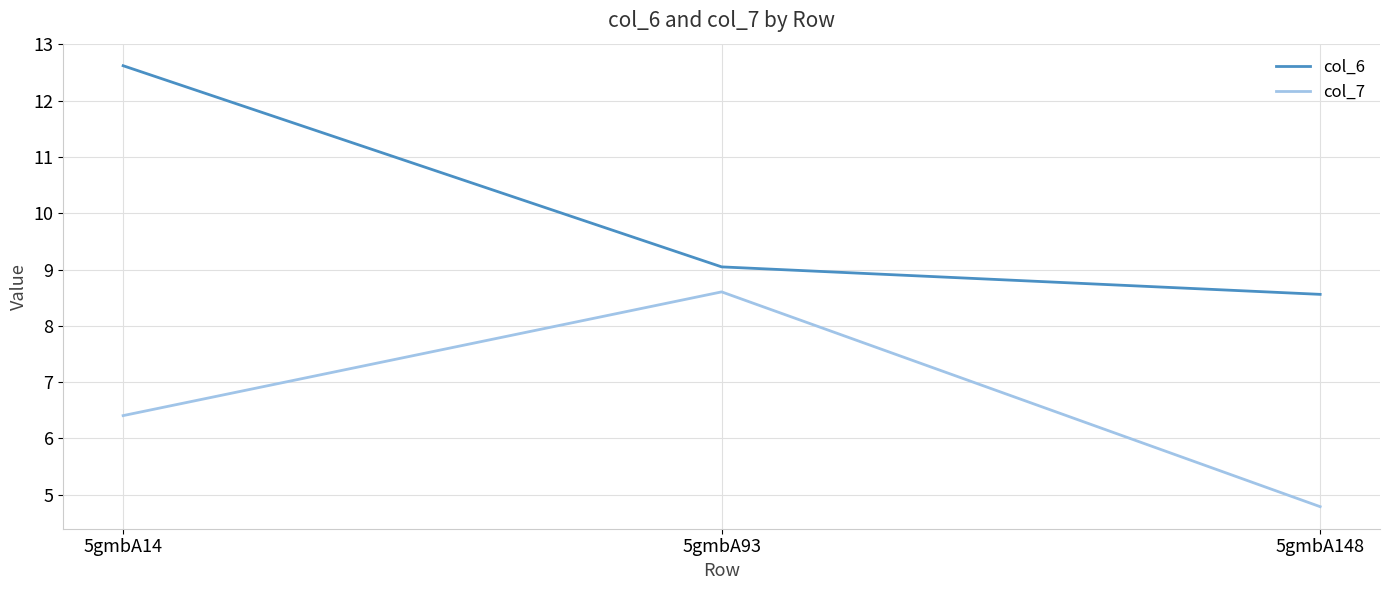

How many values in the col_6 series exceed 9?

2